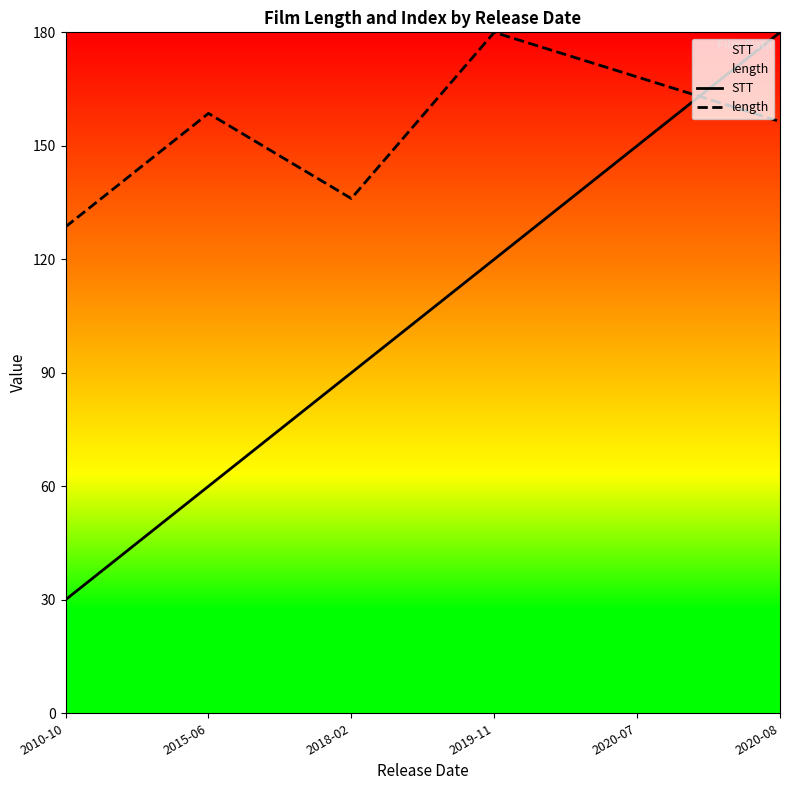

True or false: STT has a value of 261.1 at 2020-08.

False